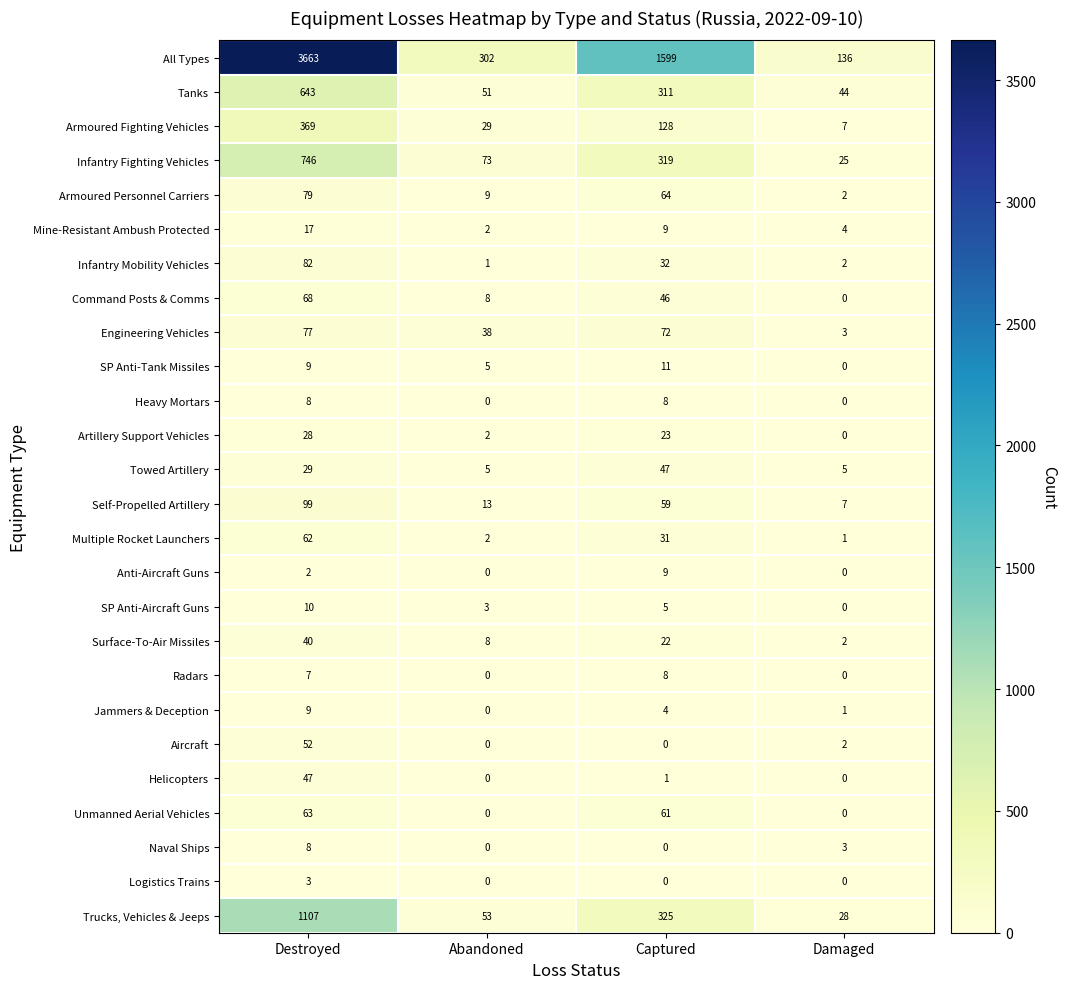

List the labels in order of Armoured Personnel Carriers value, largest first.

Destroyed, Captured, Abandoned, Damaged